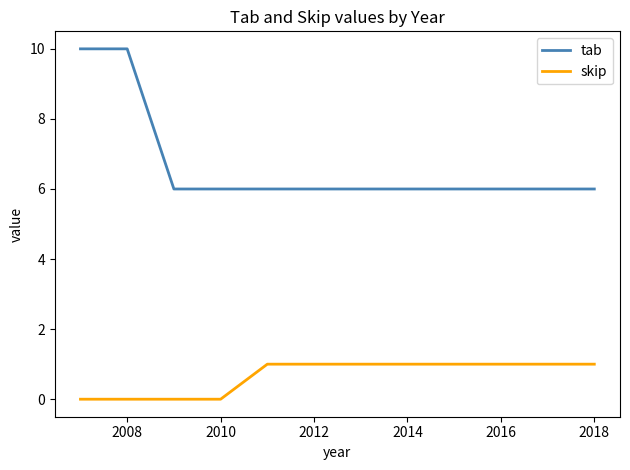

Rank the series by their maximum value, from highest to lowest.

tab, skip